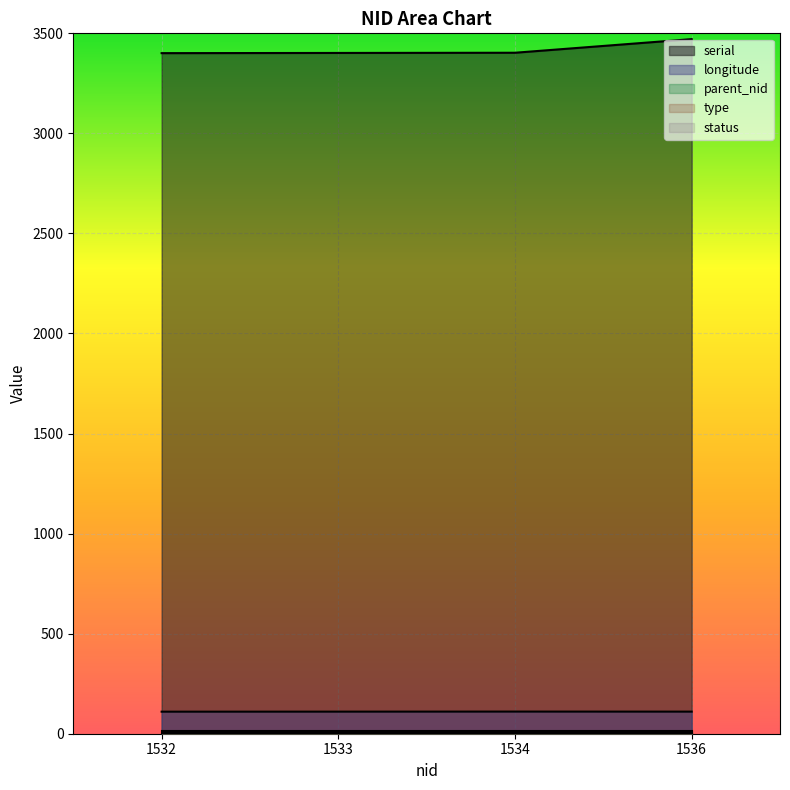

Reading left to right, extract all data points from this chart.

serial: 1532=3401.0	1533=3402.0	1534=3403.0	1536=3471.0
longitude: 1532=110.2	1533=110.3	1534=110.6	1536=110.4
parent_nid: 1532=14.0	1533=14.0	1534=14.0	1536=14.0
type: 1532=2.0	1533=2.0	1534=2.0	1536=2.0
status: 1532=1.0	1533=1.0	1534=1.0	1536=1.0